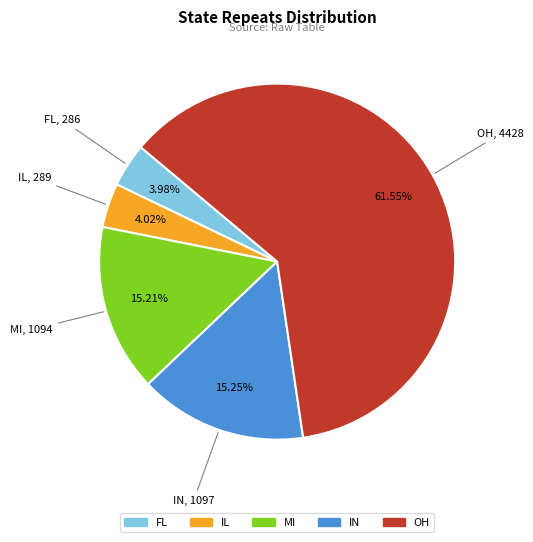

Do IL and FL together represent more than half of the pie?

No